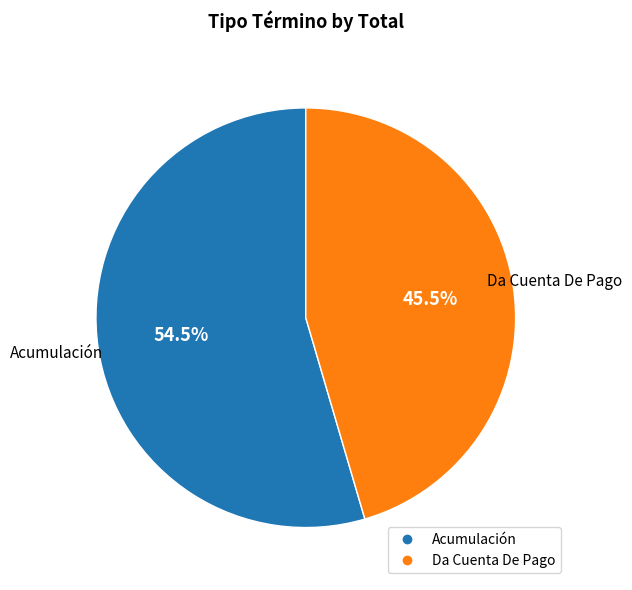

The Acumulación slice represents 44% of the pie. True or false?

False